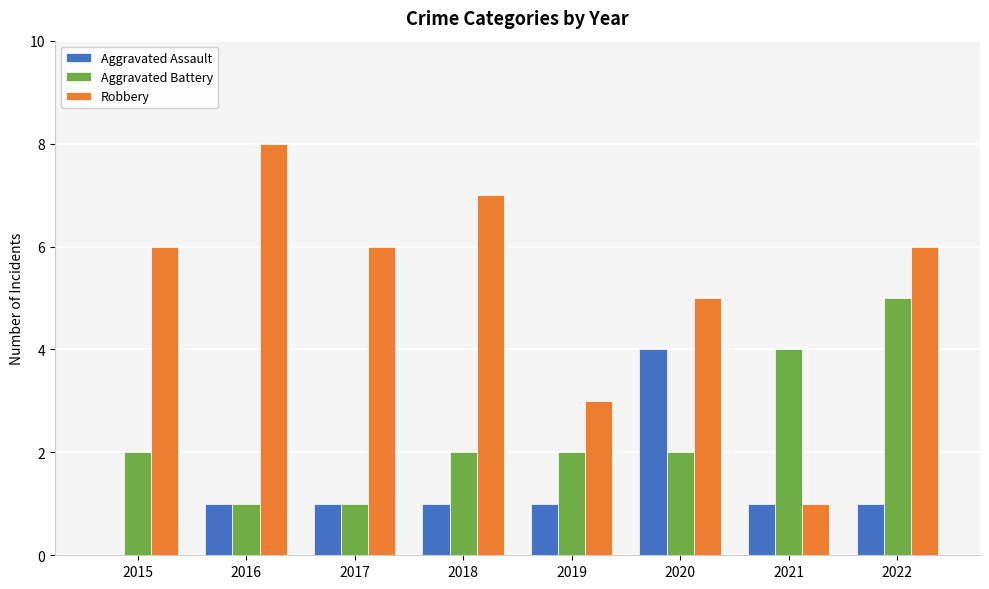

Which category has the highest value across all series?

2016